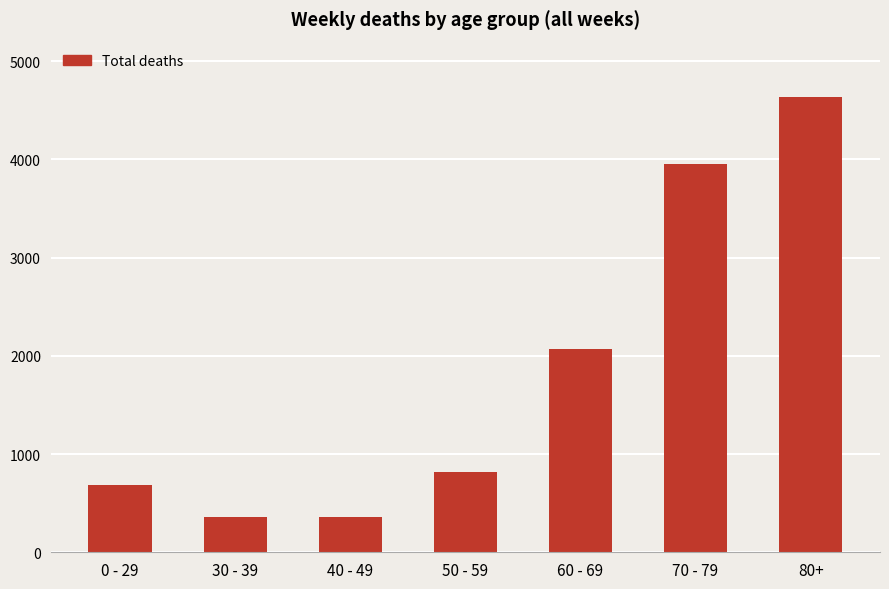

What is the change in value from 30 - 39 to 40 - 49?

-2